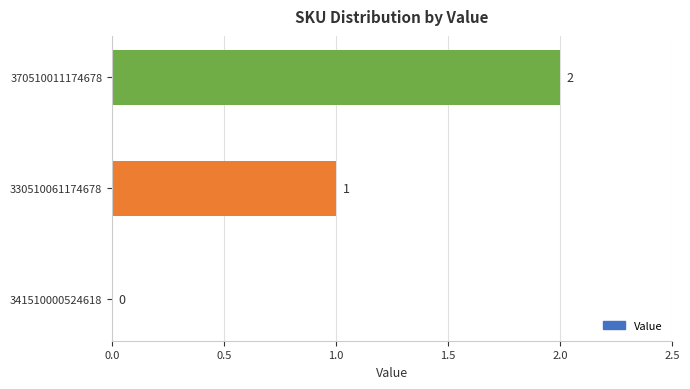

True or false: the data shows -1 at 341510000524618.

False